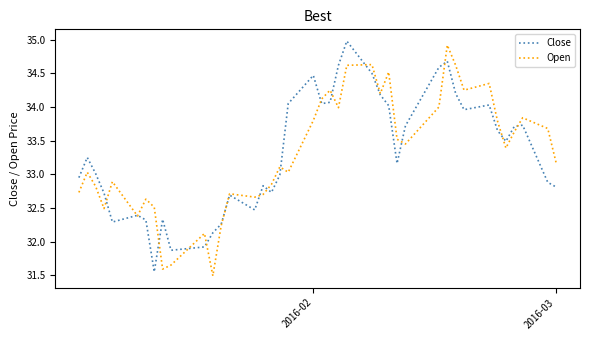

What is the smallest value displayed?

31.5